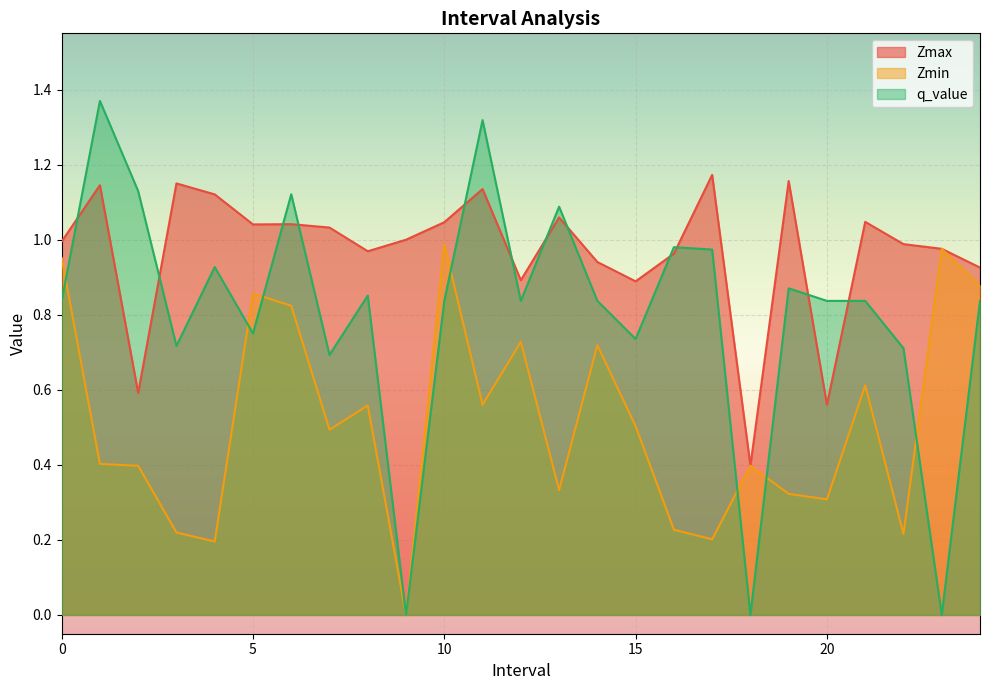

Which series ends up on top after the final intersection of q_value and Zmin?

Zmin